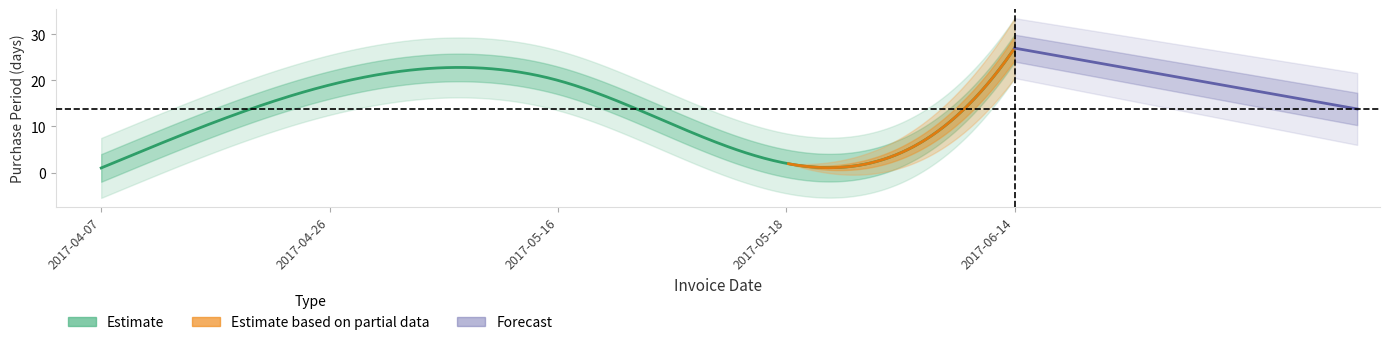

Which category has the lowest value across all series?

2017-04-07